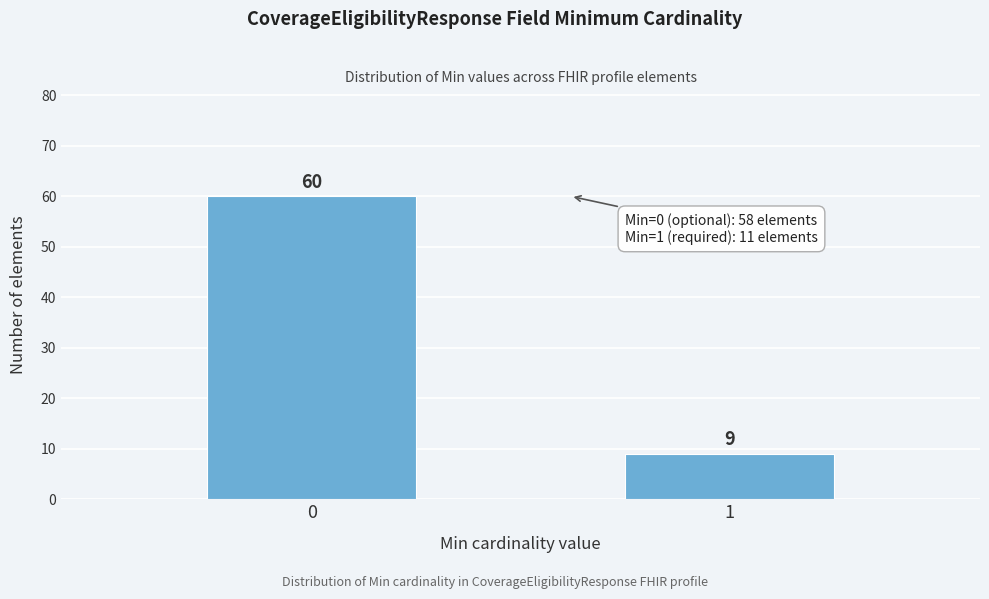

Reading left to right, what are all the values shown in this chart?

0=60	1=9